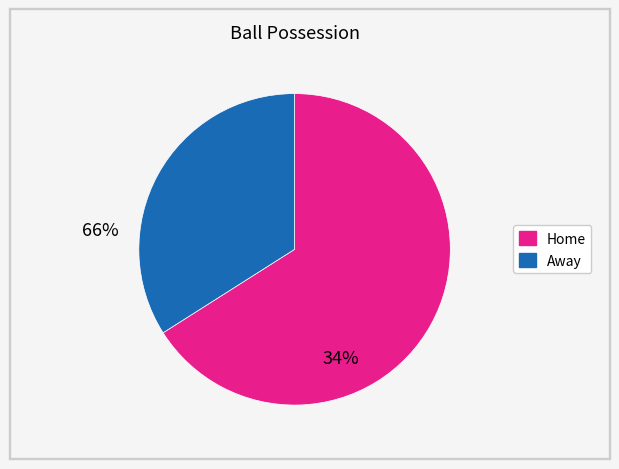

The Away slice represents 42% of the pie. True or false?

False